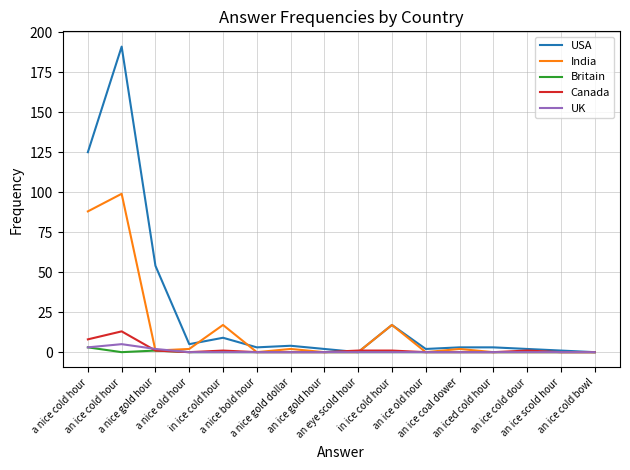

How many lines are shown in the chart?

5